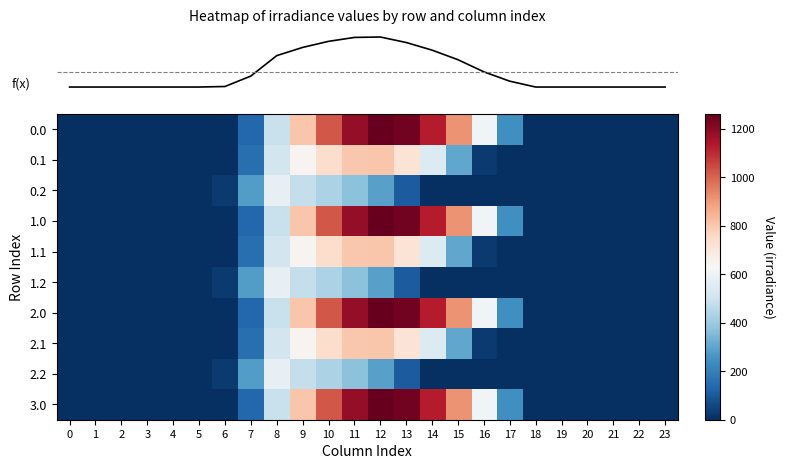

Reading right to left, extract all data points from this chart.

row_0: 23=0.0	22=0.0	21=0.0	20=0.0	19=0.0	18=0.0	17=243.5	16=613.0	15=911.8	14=1128.6	13=1237.4	12=1261.6	11=1185.2	10=1023.2	9=804.0	8=489.3	7=134.3	6=0.0	5=0.0	4=0.0	3=0.0	2=0.0	1=0.0	0=0.0
row_1: 23=0.0	22=0.0	21=0.0	20=0.0	19=0.0	18=0.0	17=0.0	16=26.8	15=301.4	14=544.1	13=715.3	12=806.9	11=800.2	10=742.1	9=646.9	8=514.8	7=153.2	6=0.0	5=0.0	4=0.0	3=0.0	2=0.0	1=0.0	0=0.0
row_2: 23=0.0	22=0.0	21=0.0	20=0.0	19=0.0	18=0.0	17=0.0	16=0.0	15=0.0	14=0.0	13=107.8	12=289.5	11=374.4	10=430.5	9=480.7	8=576.6	7=276.9	6=29.3	5=0.0	4=0.0	3=0.0	2=0.0	1=0.0	0=0.0
row_3: 23=0.0	22=0.0	21=0.0	20=0.0	19=0.0	18=0.0	17=243.5	16=613.0	15=911.8	14=1128.6	13=1237.4	12=1261.6	11=1185.2	10=1023.2	9=804.0	8=489.3	7=134.3	6=0.0	5=0.0	4=0.0	3=0.0	2=0.0	1=0.0	0=0.0
row_4: 23=0.0	22=0.0	21=0.0	20=0.0	19=0.0	18=0.0	17=0.0	16=26.8	15=301.4	14=544.1	13=715.3	12=806.9	11=800.2	10=742.1	9=646.9	8=514.8	7=153.2	6=0.0	5=0.0	4=0.0	3=0.0	2=0.0	1=0.0	0=0.0
row_5: 23=0.0	22=0.0	21=0.0	20=0.0	19=0.0	18=0.0	17=0.0	16=0.0	15=0.0	14=0.0	13=107.8	12=289.5	11=374.4	10=430.5	9=480.7	8=576.6	7=276.9	6=29.3	5=0.0	4=0.0	3=0.0	2=0.0	1=0.0	0=0.0
row_6: 23=0.0	22=0.0	21=0.0	20=0.0	19=0.0	18=0.0	17=243.5	16=613.0	15=911.8	14=1128.6	13=1237.4	12=1261.6	11=1185.2	10=1023.2	9=804.0	8=489.3	7=134.3	6=0.0	5=0.0	4=0.0	3=0.0	2=0.0	1=0.0	0=0.0
row_7: 23=0.0	22=0.0	21=0.0	20=0.0	19=0.0	18=0.0	17=0.0	16=26.8	15=301.4	14=544.1	13=715.3	12=806.9	11=800.2	10=742.1	9=646.9	8=514.8	7=153.2	6=0.0	5=0.0	4=0.0	3=0.0	2=0.0	1=0.0	0=0.0
row_8: 23=0.0	22=0.0	21=0.0	20=0.0	19=0.0	18=0.0	17=0.0	16=0.0	15=0.0	14=0.0	13=107.8	12=289.5	11=374.4	10=430.5	9=480.7	8=576.6	7=276.9	6=29.3	5=0.0	4=0.0	3=0.0	2=0.0	1=0.0	0=0.0
row_9: 23=0.0	22=0.0	21=0.0	20=0.0	19=0.0	18=0.0	17=243.5	16=613.0	15=911.8	14=1128.6	13=1237.4	12=1261.6	11=1185.2	10=1023.2	9=804.0	8=489.3	7=134.3	6=0.0	5=0.0	4=0.0	3=0.0	2=0.0	1=0.0	0=0.0